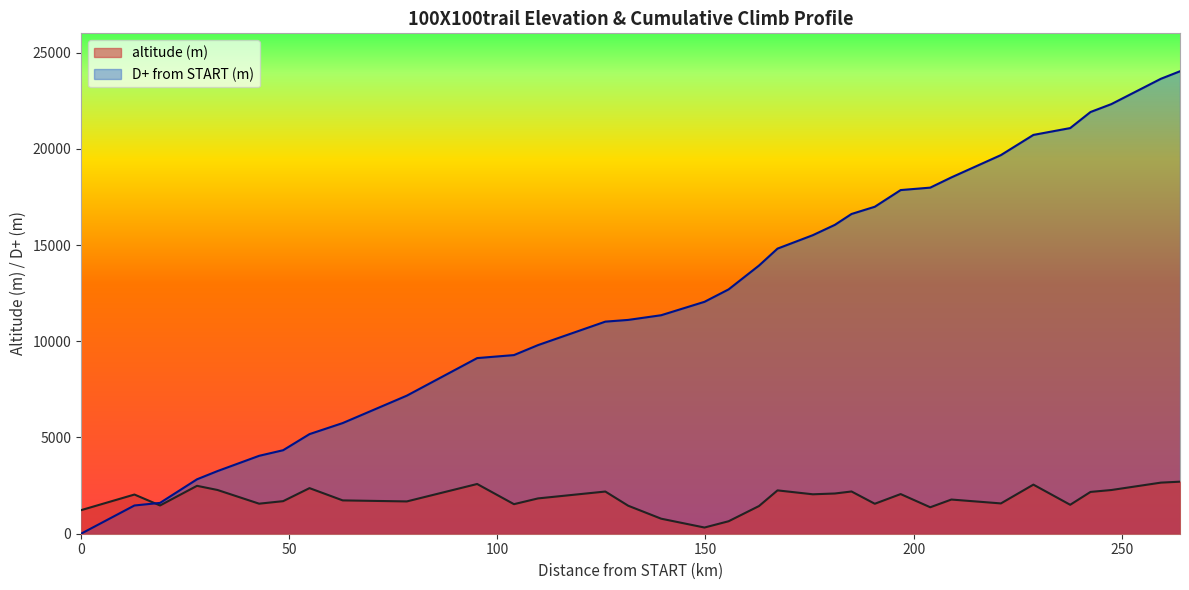

Is it true that altitude (m) equals 2471 at Valgrisenche IN?

False